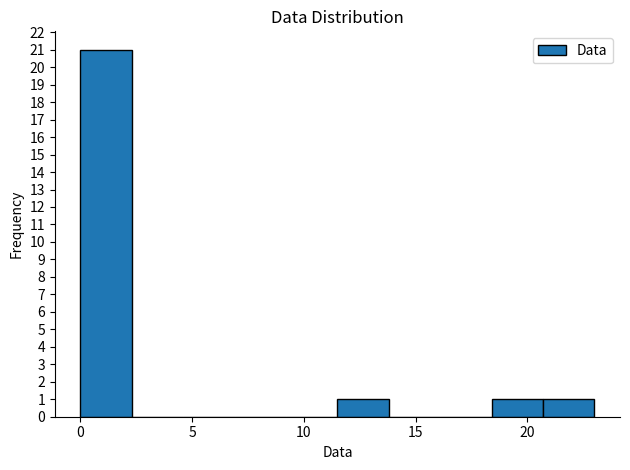

What is the height of the bar covering 0.0 to 2.3 on the x-axis? Neither the bar edges nor the heights are printed on the chart, so give them approximately, as read against the axes.

21